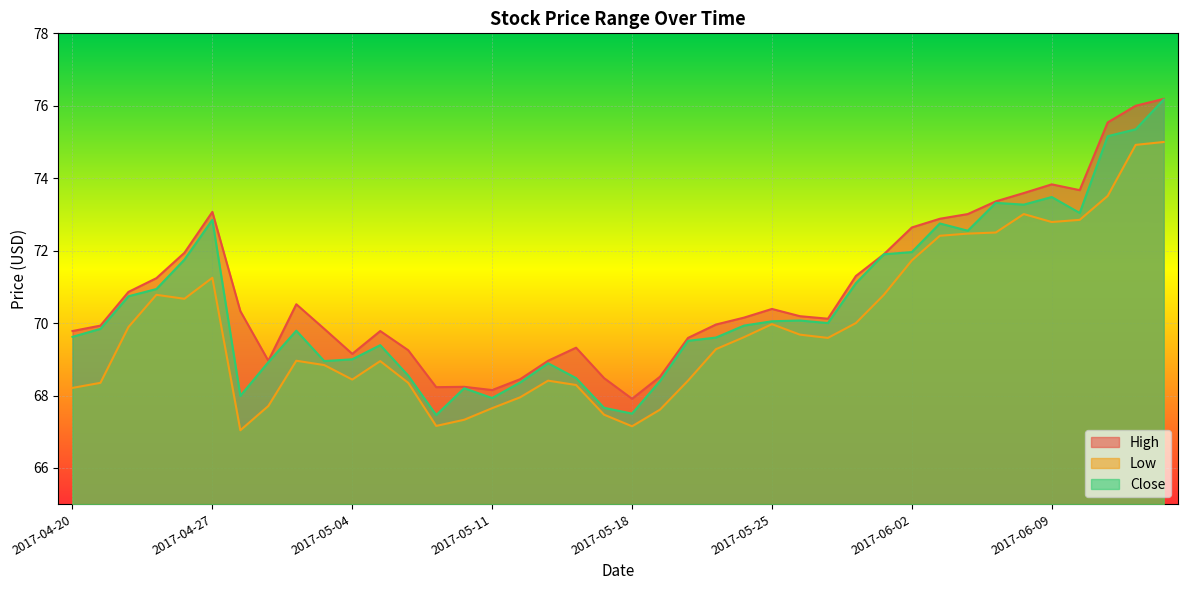

The value of Close at 2017-06-08 is 26.2. True or false?

False